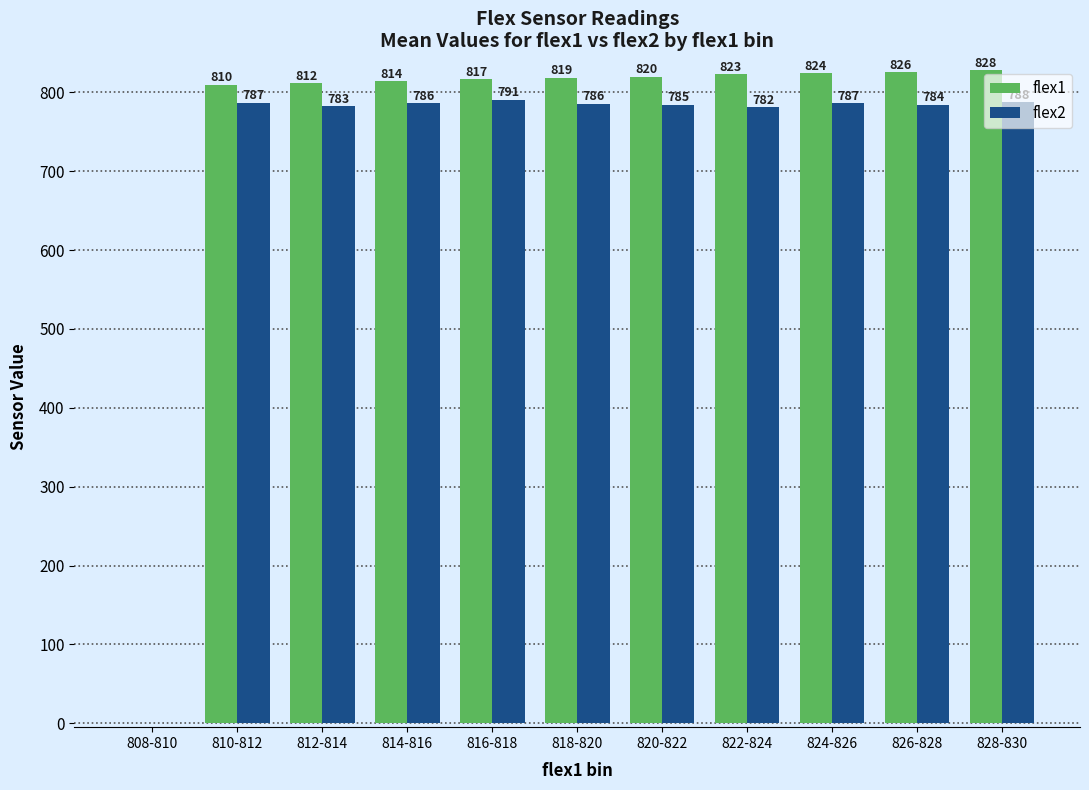

What is the average value of the flex1 series?

744.9